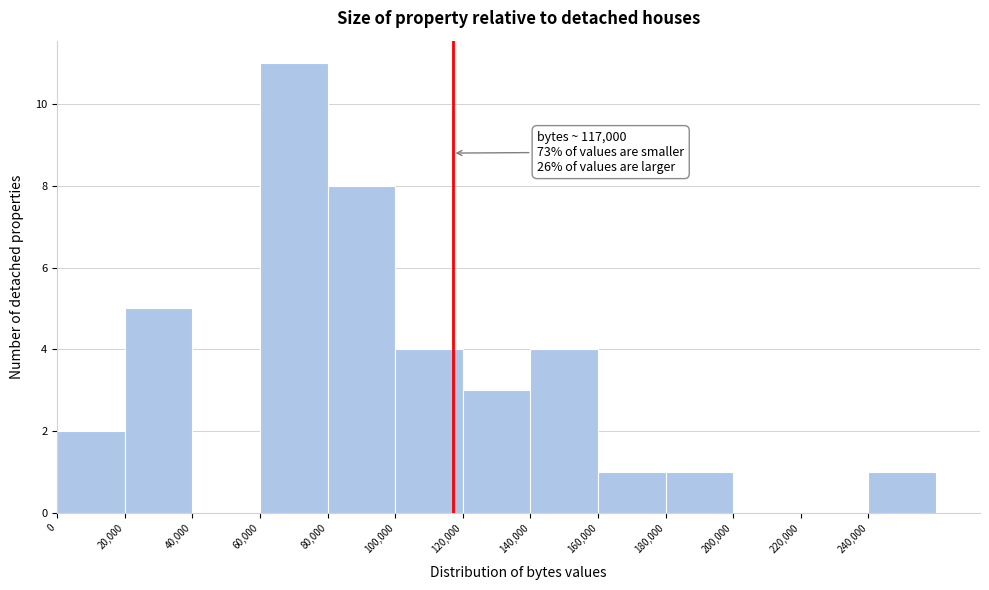

Over which range of the x-axis is the bar tallest?

60000 to 80000